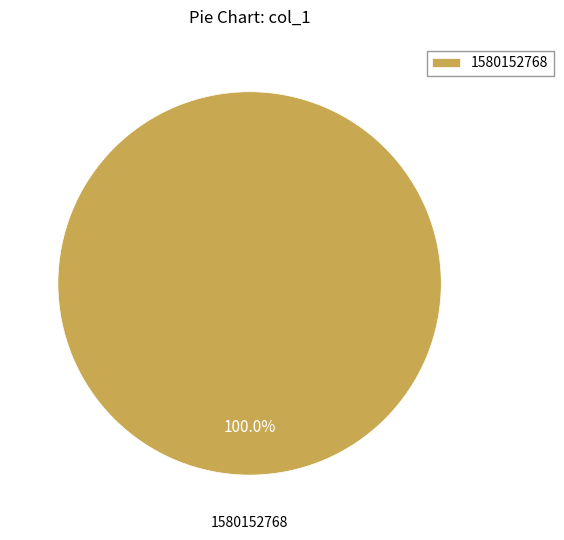

Rank the categories by value from highest to lowest.

1580152768